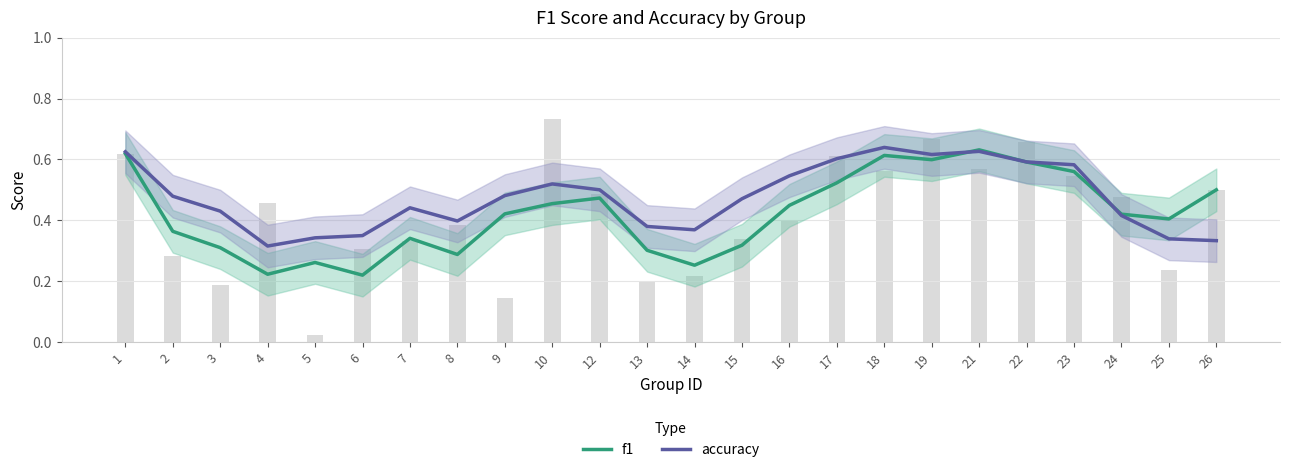

Are the bars grouped side by side (vs. stacked)?

Yes